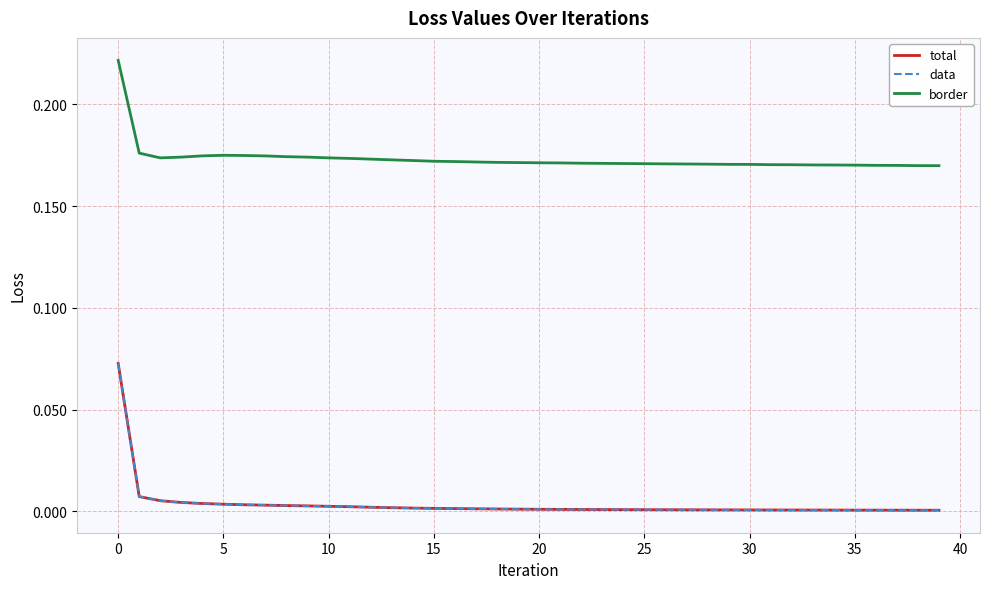

What is the maximum value shown in the chart?

0.2